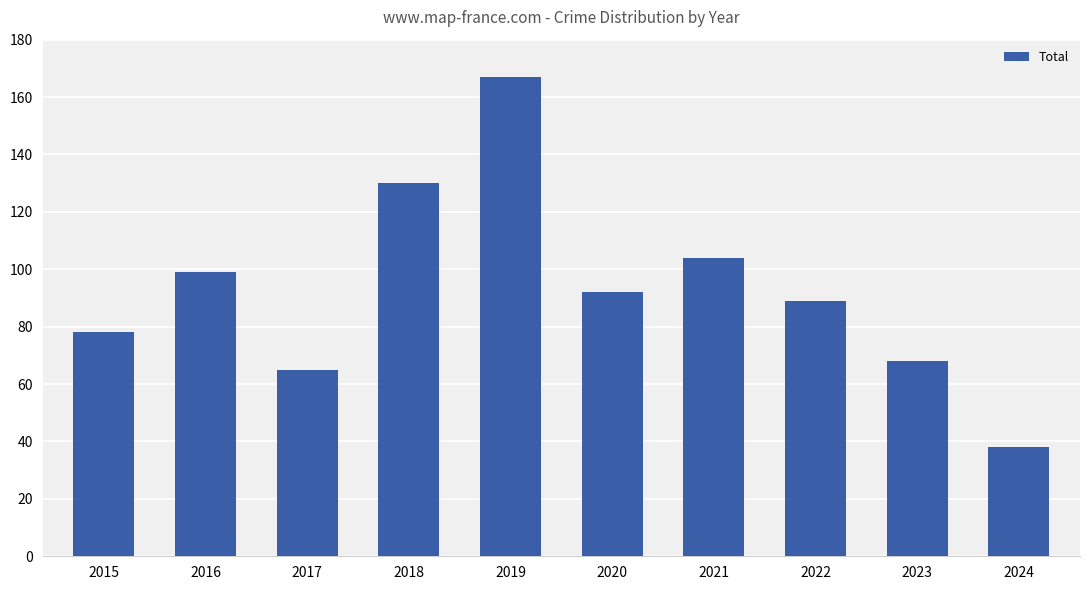

Read the value at 2015.

78